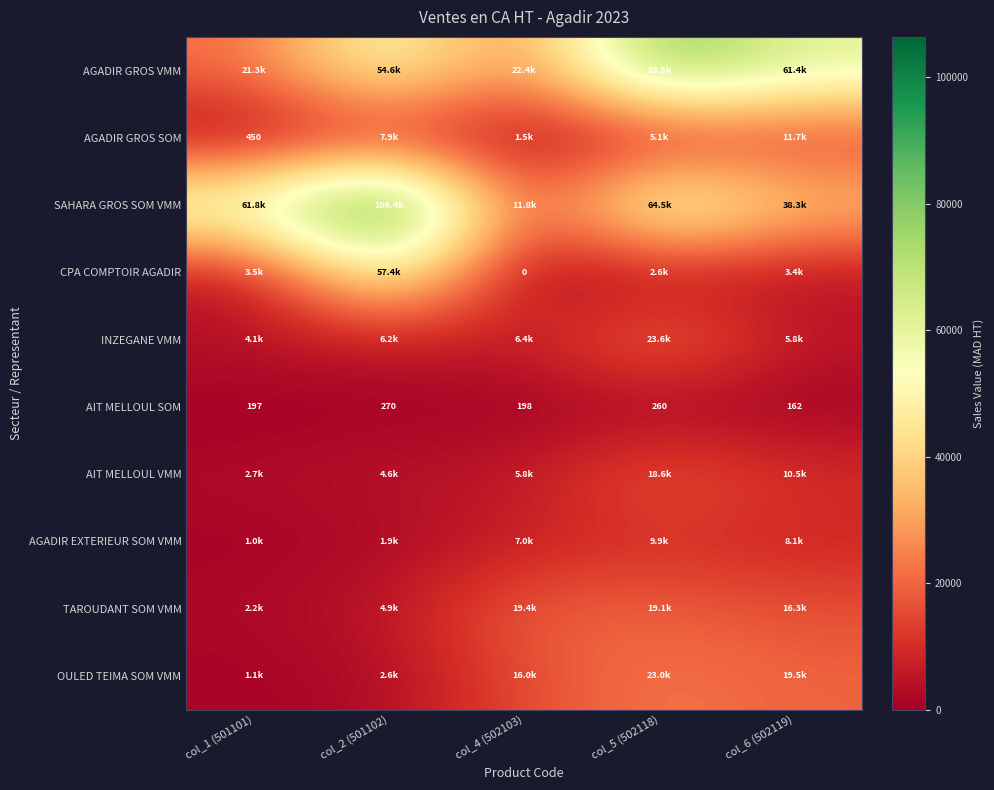

What is the maximum value for AGADIR GROS VMM?

83475.0